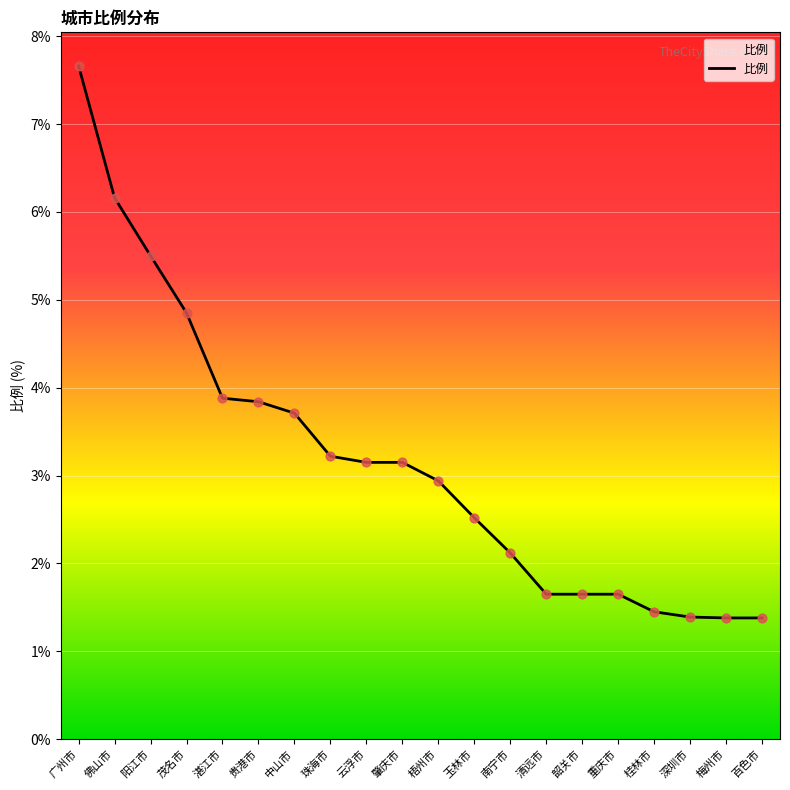

What is the change in value from 南宁市 to 桂林市?

-0.7